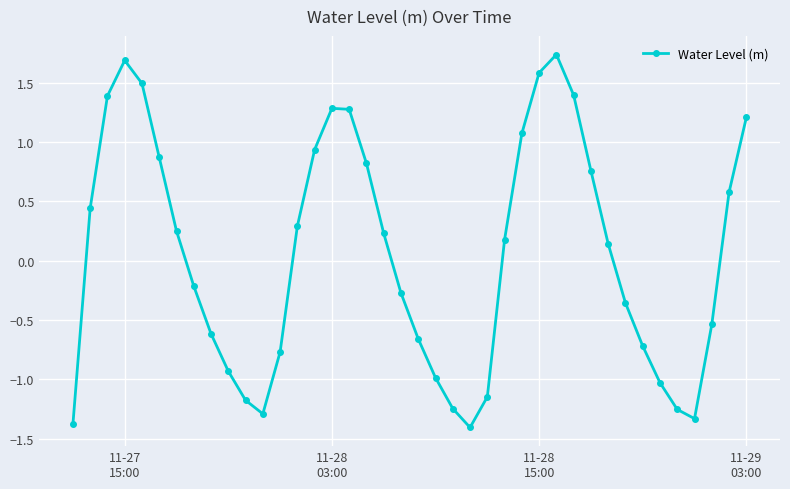

What is the smallest value displayed?

-1.4